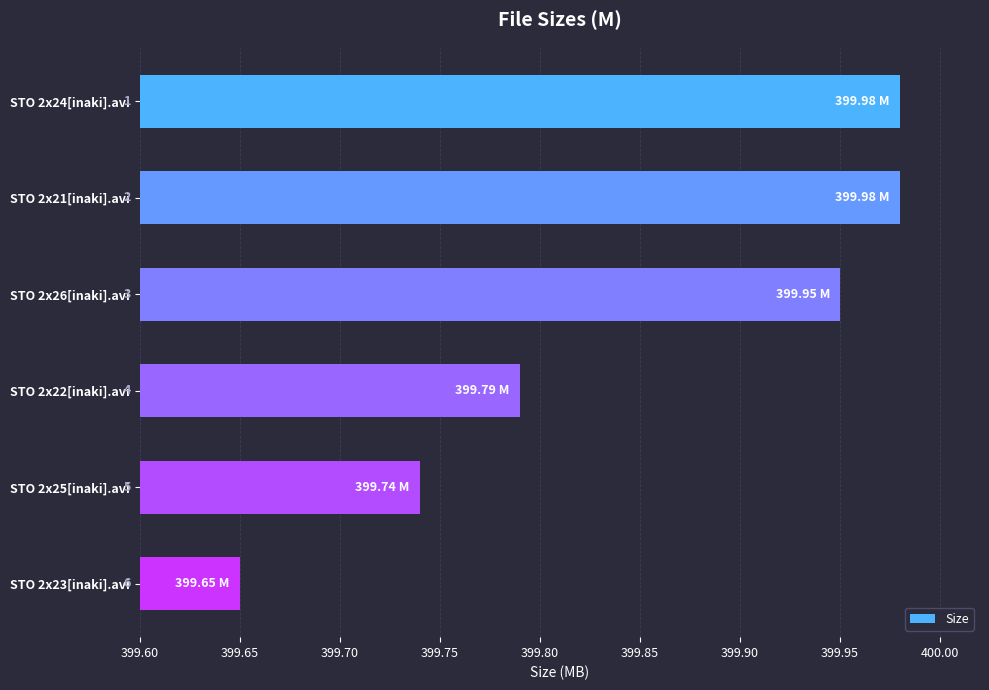

Which has a higher value, STO 2x24[inaki].avi or STO 2x26[inaki].avi?

STO 2x24[inaki].avi